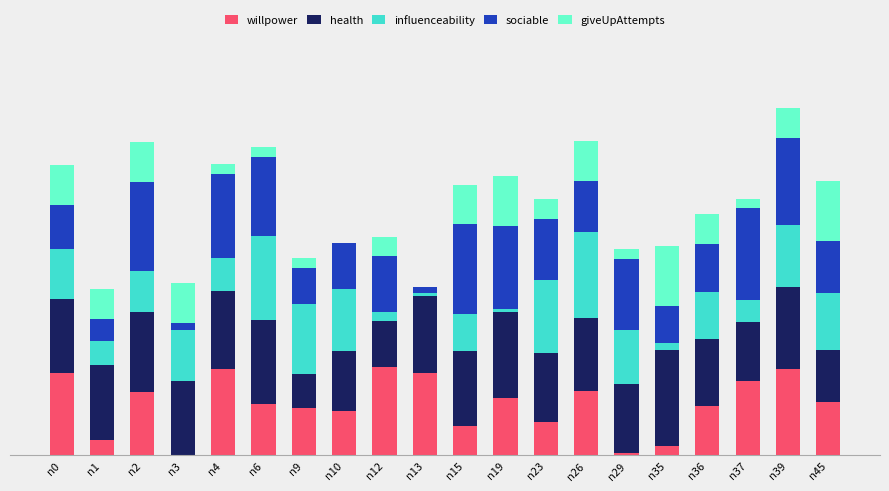

What are all the series names shown in the legend?

willpower, health, influenceability, sociable, giveUpAttempts